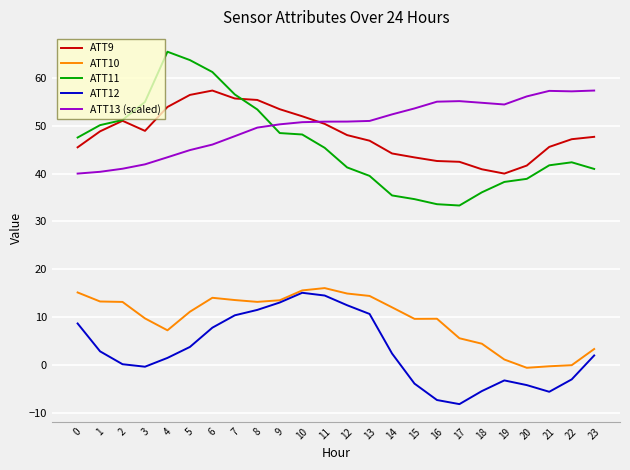

What is the difference between the highest and lowest values at 16?

62.4